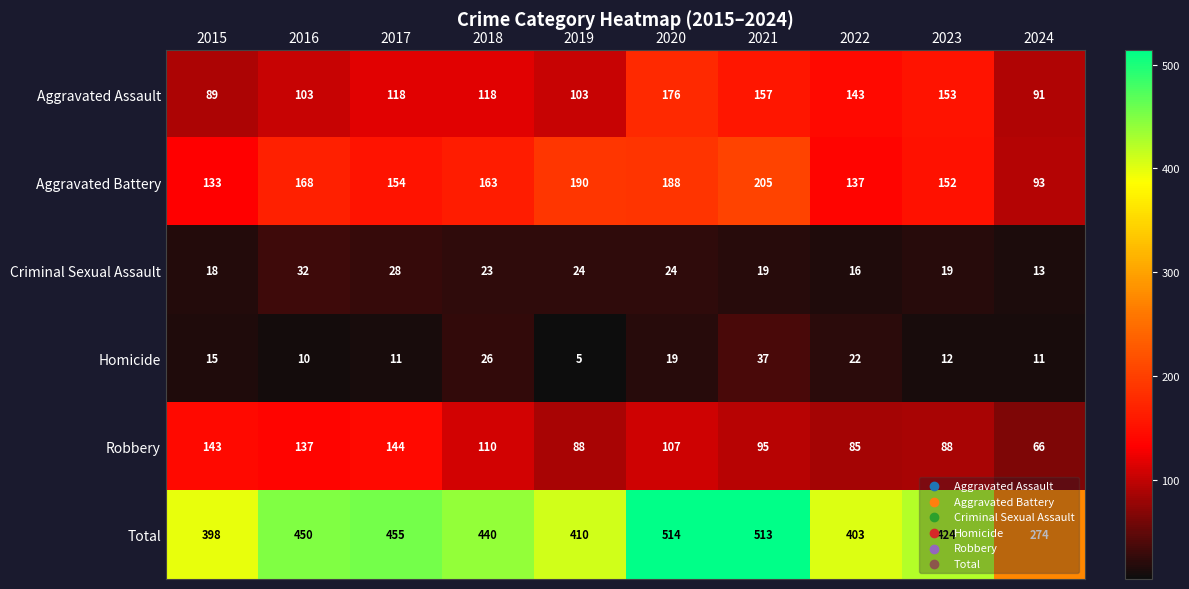

Which category has the highest value across all series?

2020